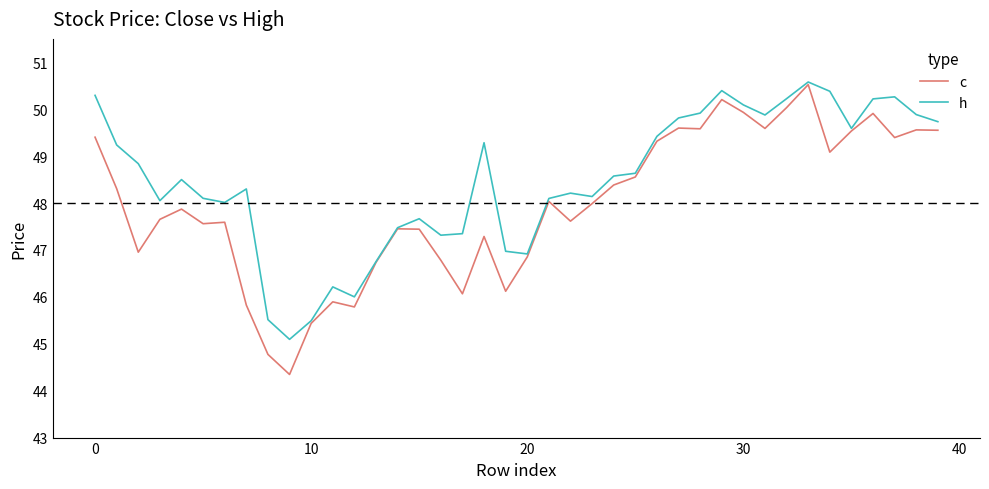

What is the lowest value of the c series?

44.3